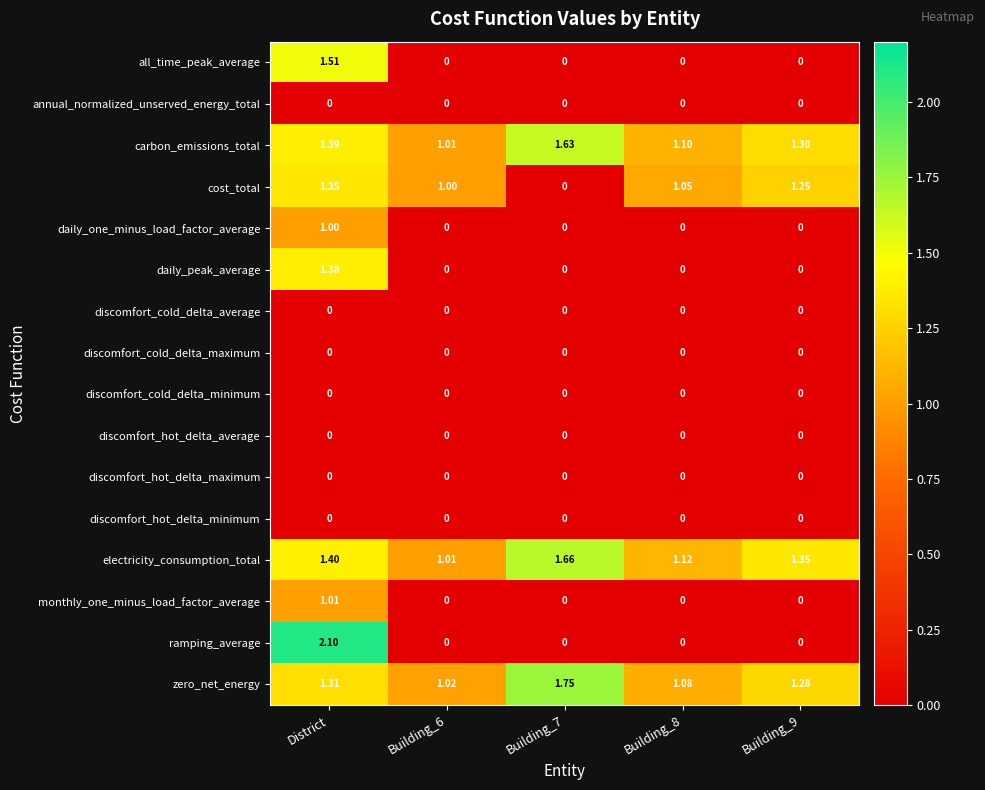

At which label does cost_total first exceed 1?

District